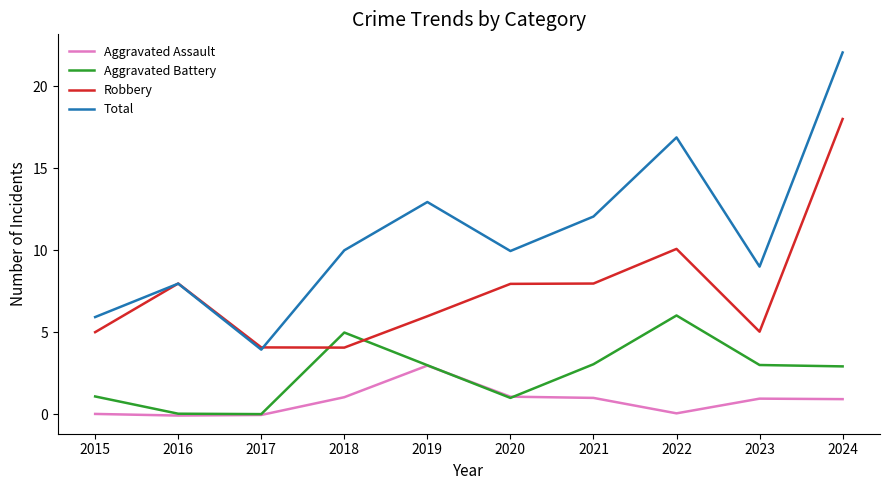

Which label corresponds to the largest value in the chart?

2024